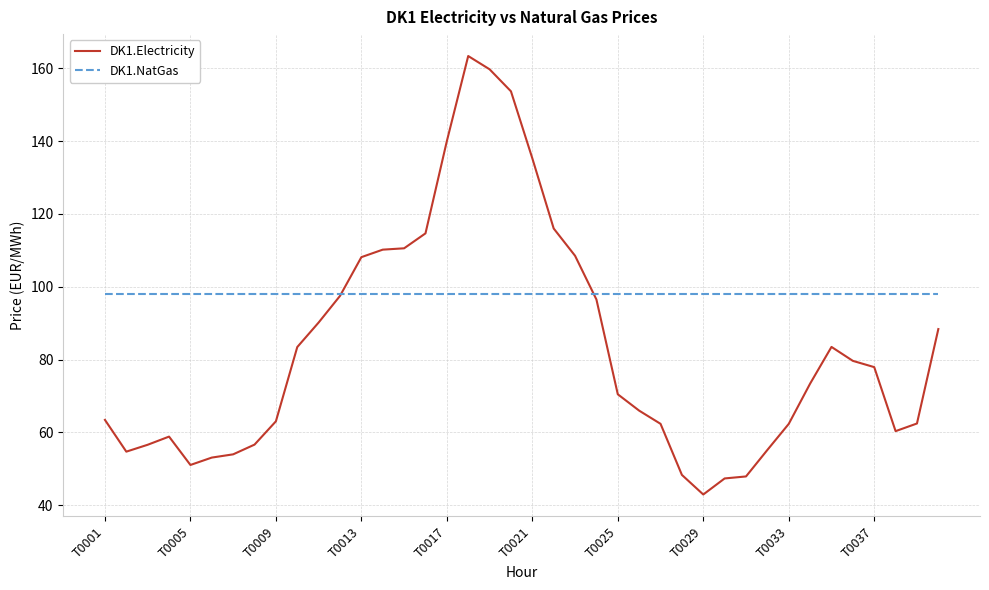

Rank the series by their average value, from highest to lowest.

DK1.NatGas, DK1.Electricity